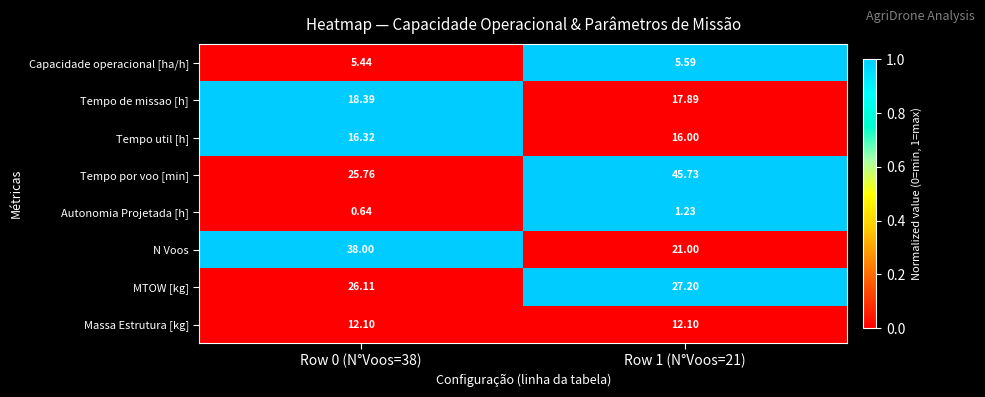

How many categories are shown in the chart?

2